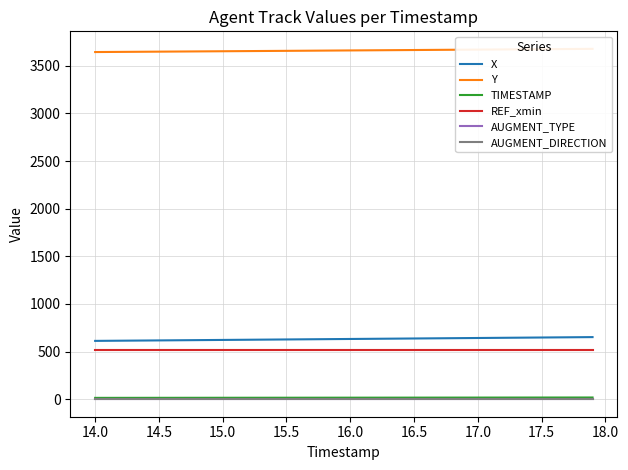

True or false: X and REF_xmin cross at least once.

False